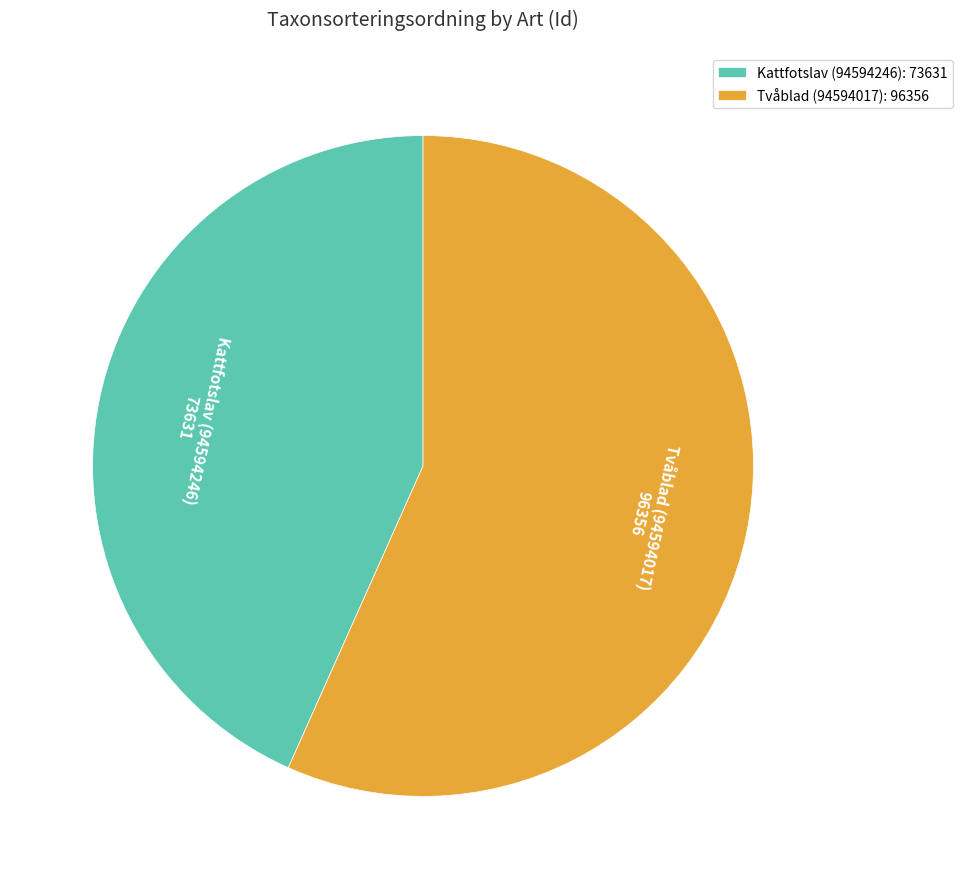

What is the ratio of the value at Tvåblad (94594017) to the value at Kattfotslav (94594246)?

1.3